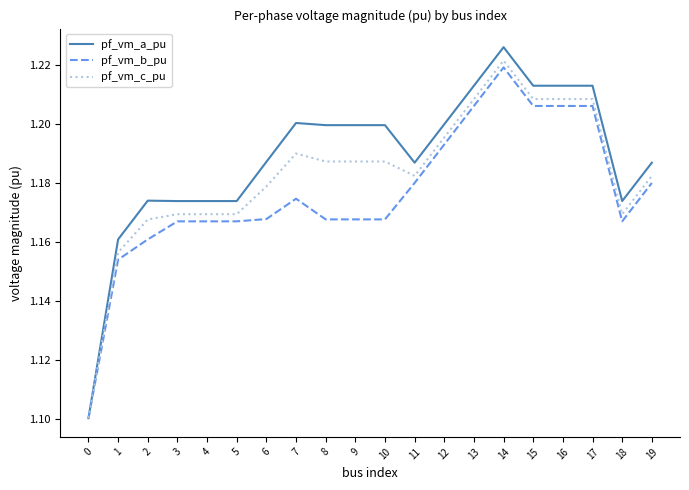

How many distinct data groups are displayed?

3